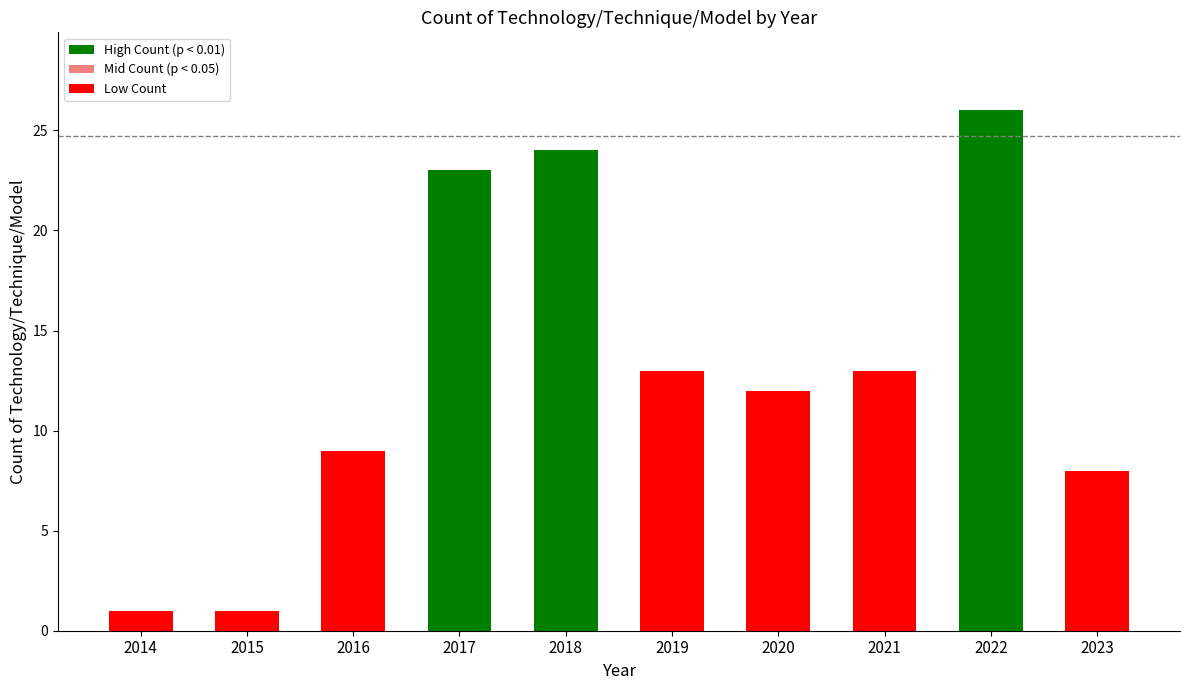

What is the average value?

13